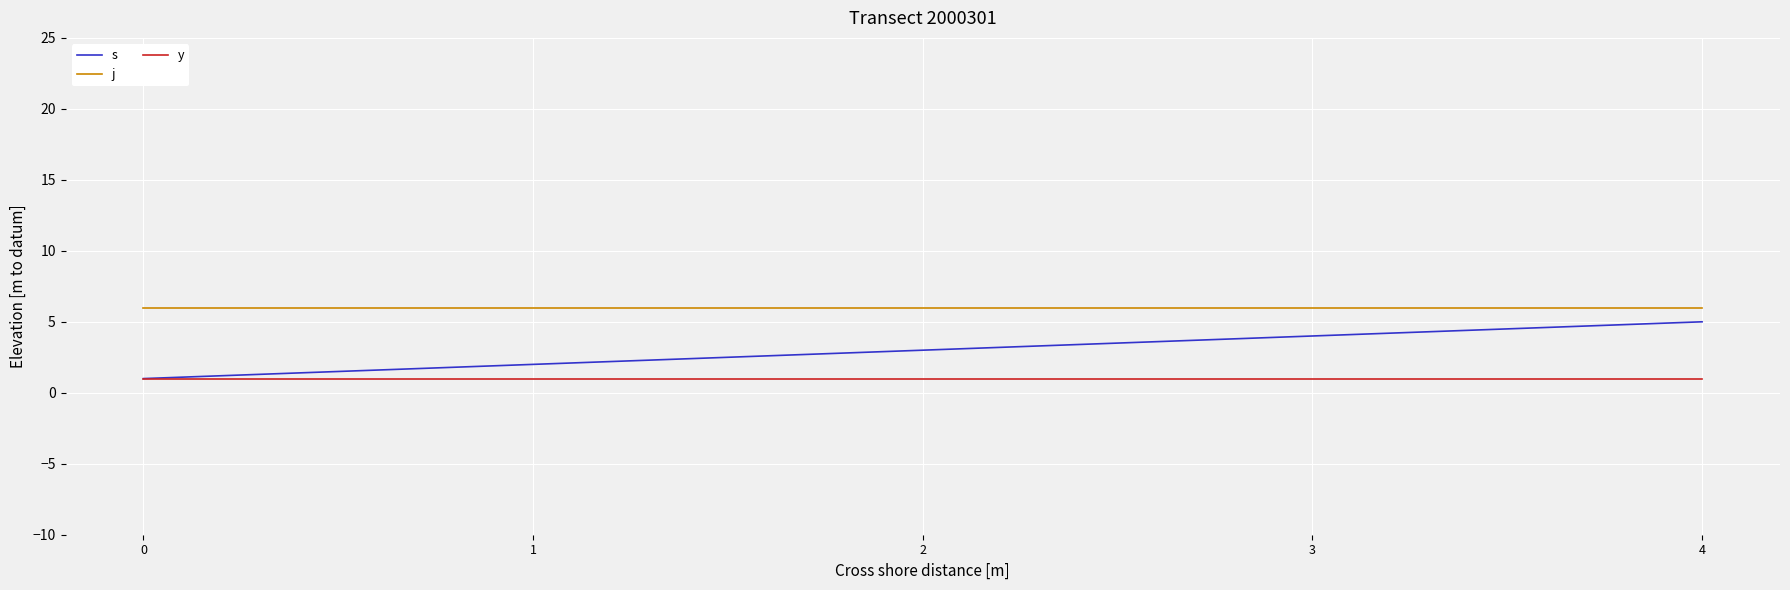

Which series has the largest total across all categories?

j